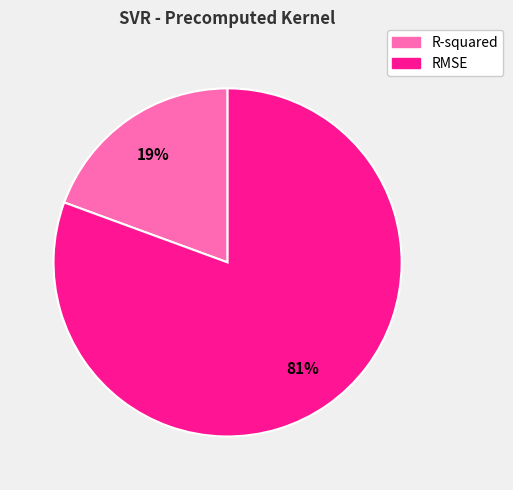

True or false: R-squared accounts for 8% of the total.

False